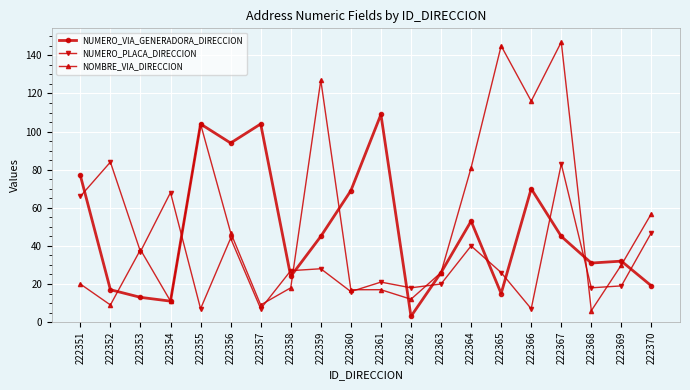

Which series ends up on top after the final intersection of NUMERO_PLACA_DIRECCION and NUMERO_VIA_GENERADORA_DIRECCION?

NUMERO_PLACA_DIRECCION